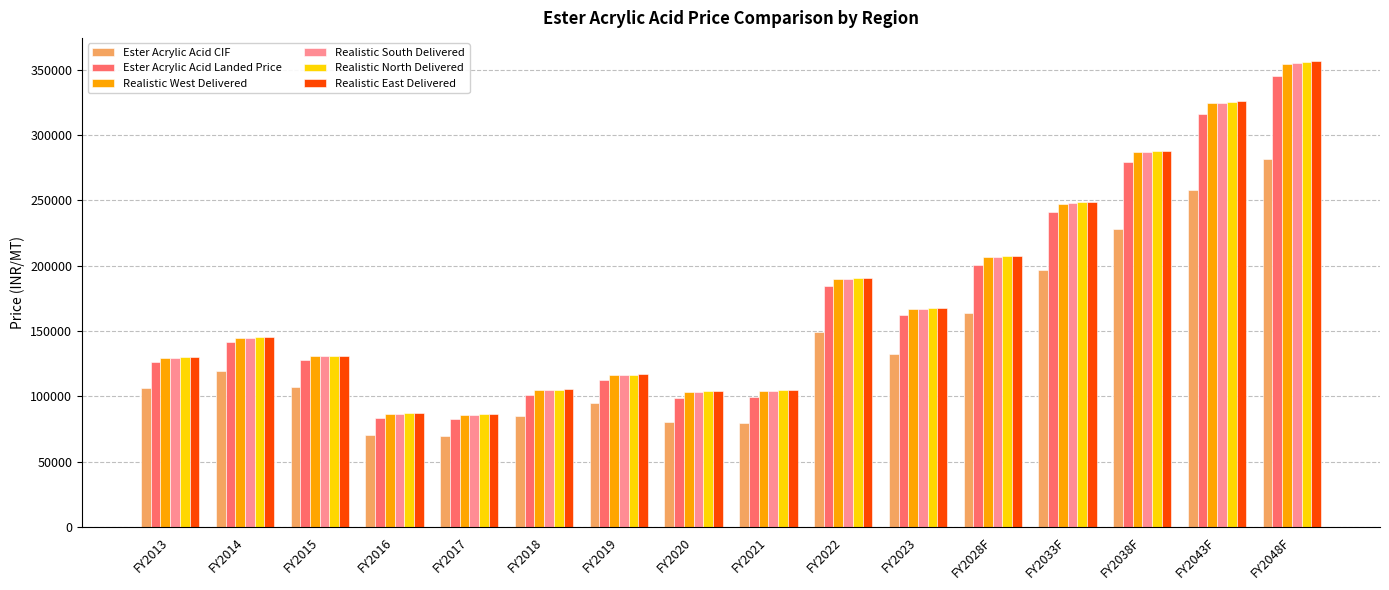

Is it true that Realistic South Delivered equals 116133.7 at FY2019?

True